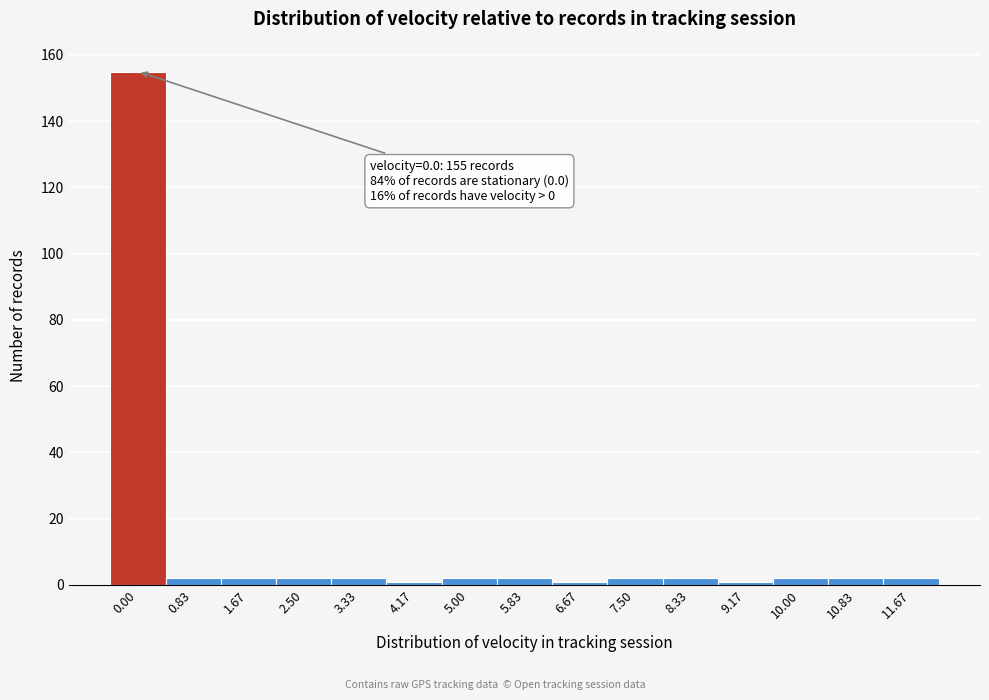

Reading right to left, extract all data points from this chart.

2	2	2	1	2	2	1	2	2	1	2	2	2	2	155